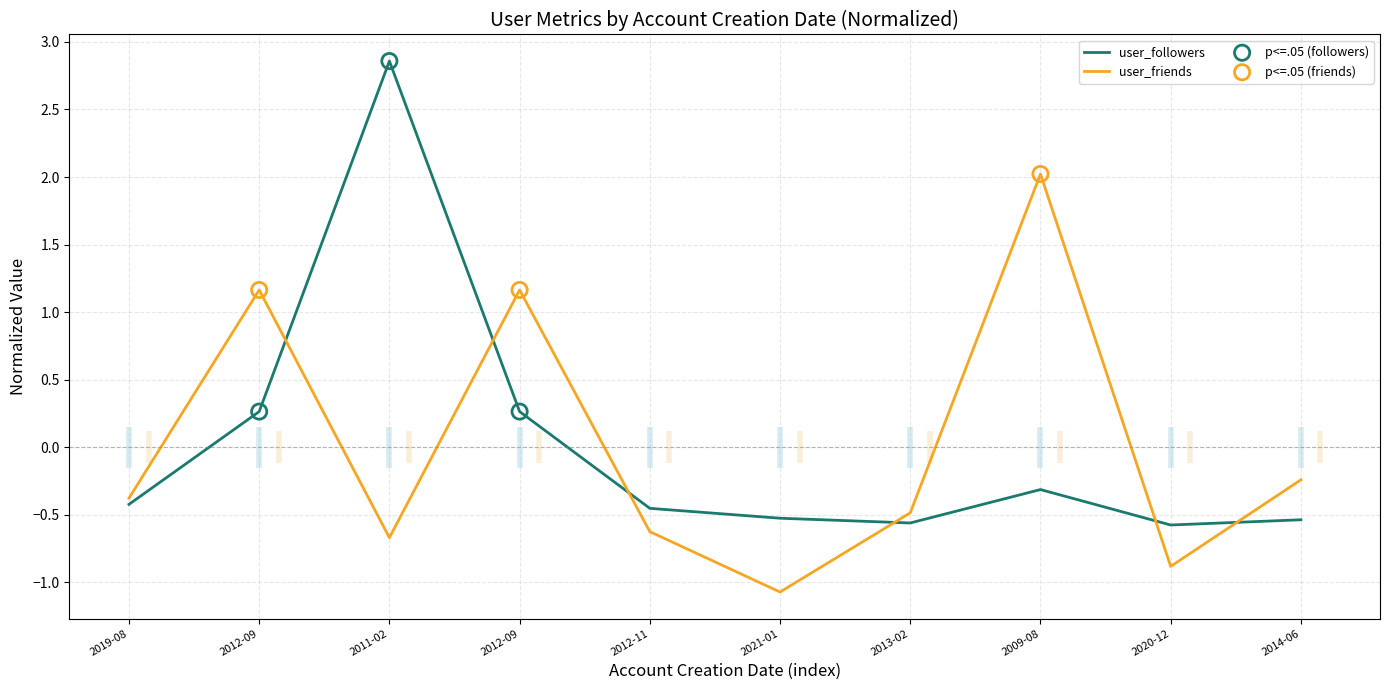

Is the value of user_friends at 2020-12 greater than the value of user_followers at 2012-11?

No